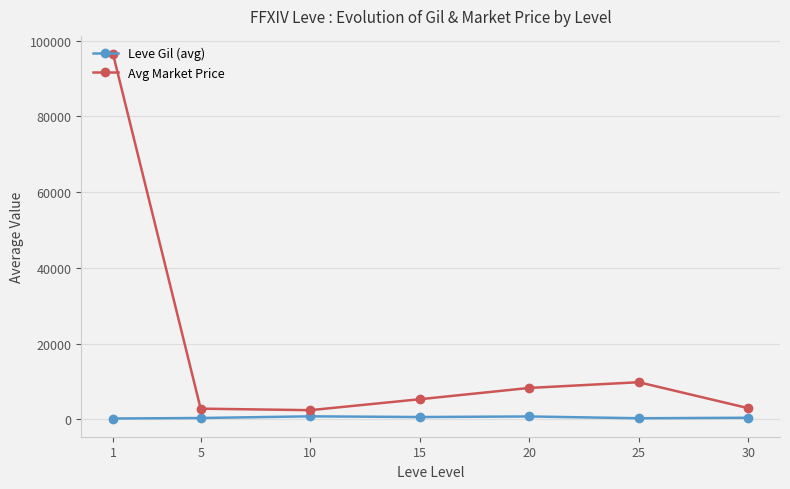

Between 1 and 20, which series saw the biggest shift?

Avg Market Price